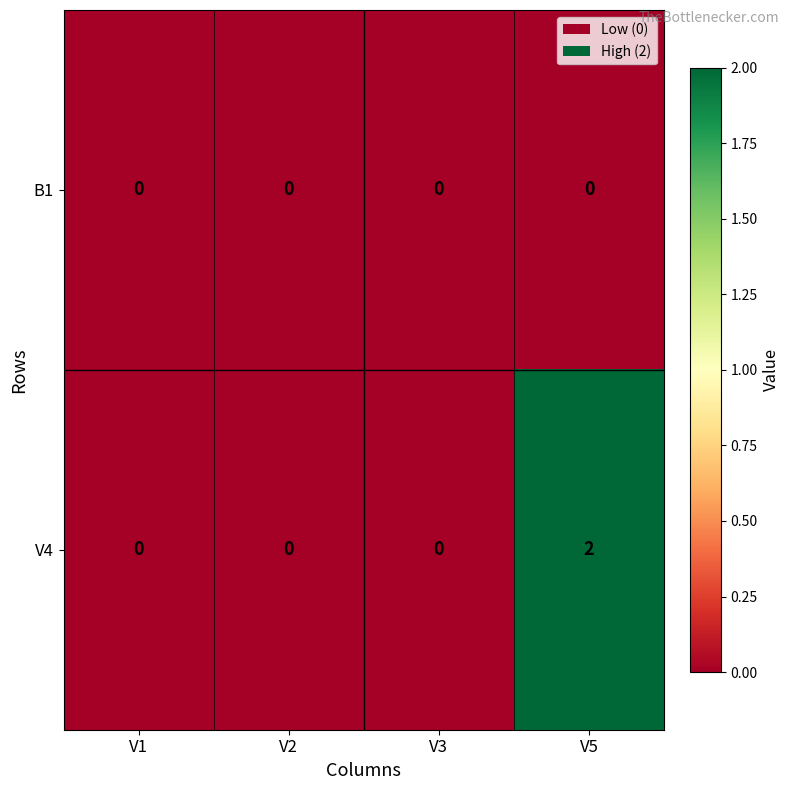

Reading left to right, transcribe all the data shown in this chart.

B1: 0	0	0	0
V4: 0	0	0	2